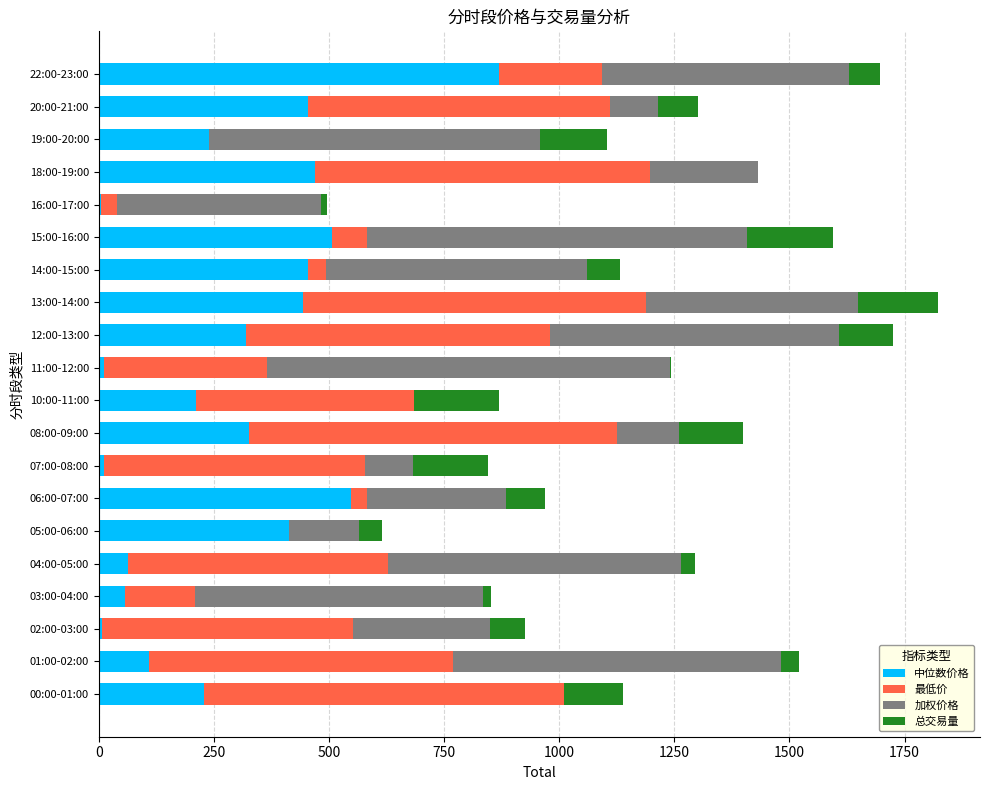

The value of 中位数价格 at 13:00-14:00 is 180.8. True or false?

False